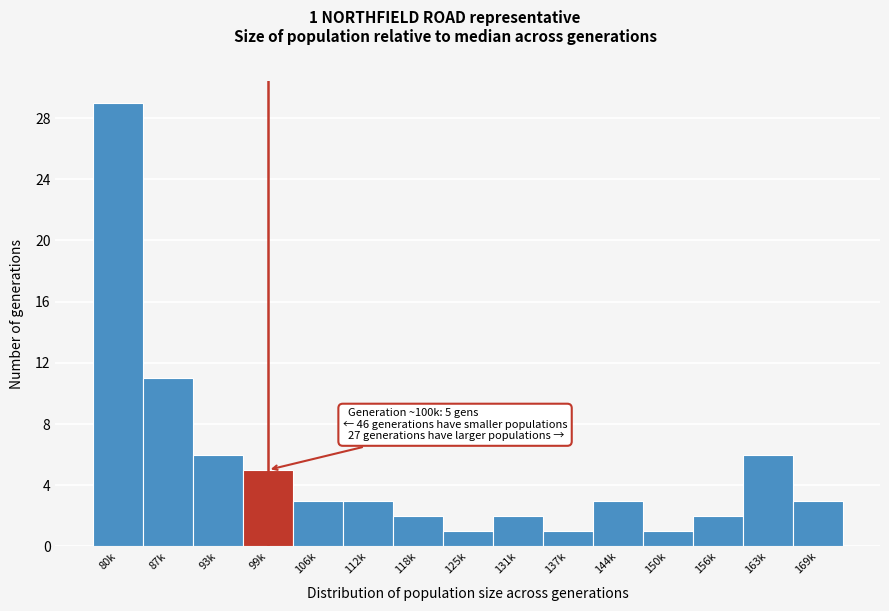

Reading right to left, extract all data points from this chart.

3	6	2	1	3	1	2	1	2	3	3	5	6	11	29